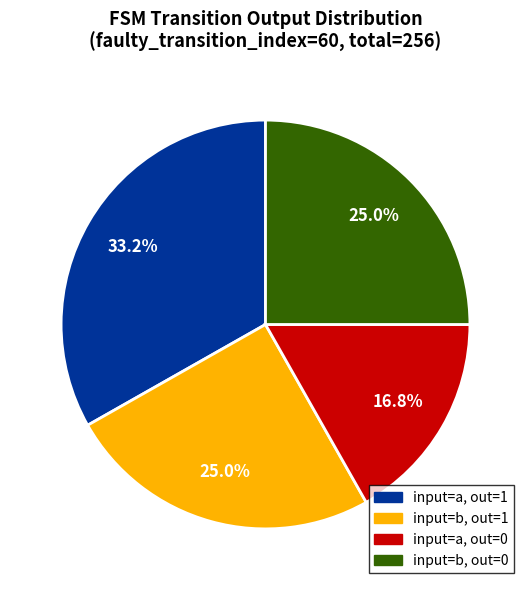

How many segments does this pie chart have?

4